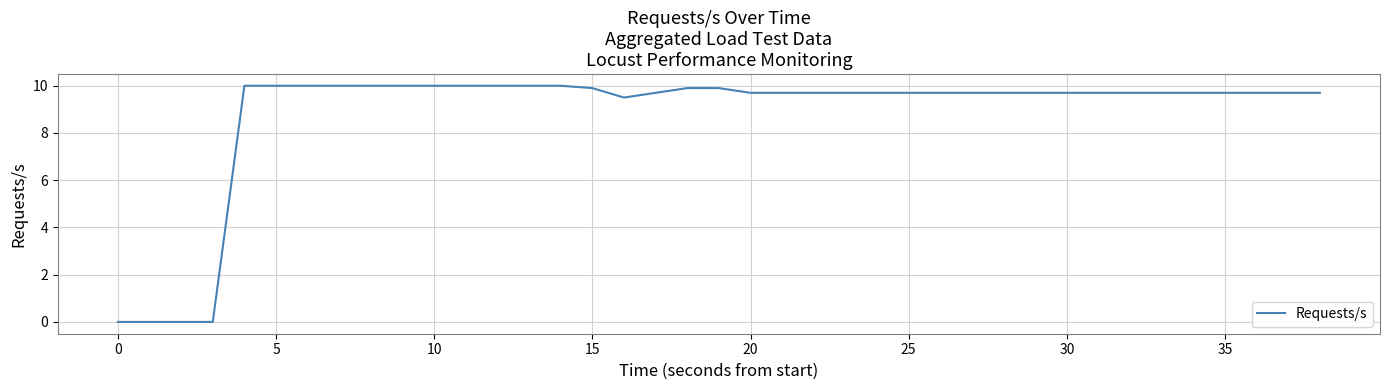

What is the maximum value shown in the chart?

10.0